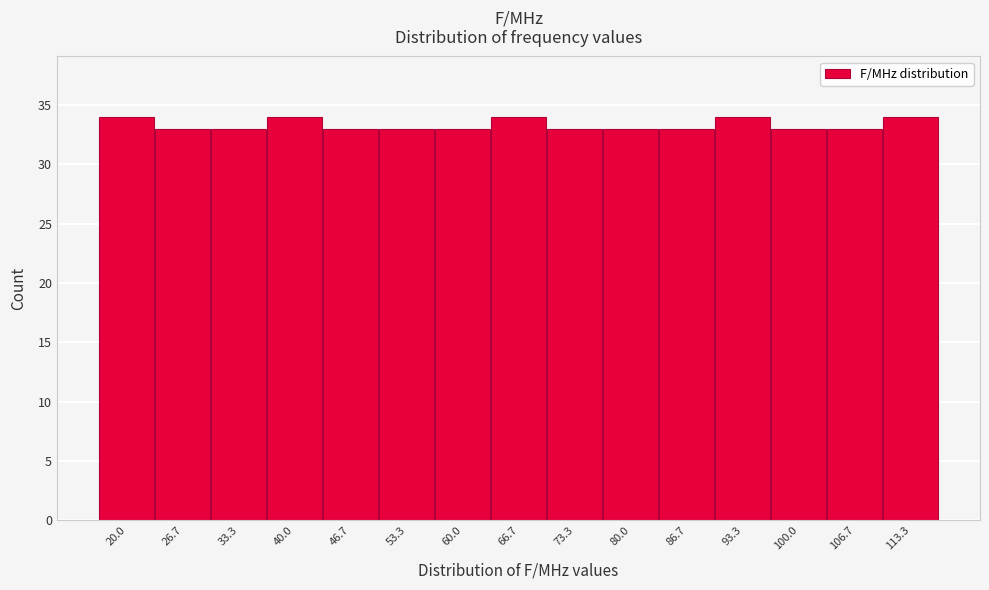

Reading left to right, what are all the values shown in this chart?

34	33	33	34	33	33	33	34	33	33	33	34	33	33	34